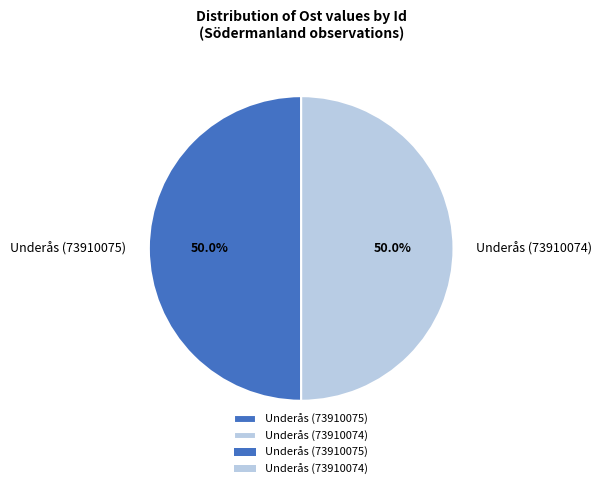

Is the sum of Underås (73910075) and Underås (73910074) greater than half?

Yes